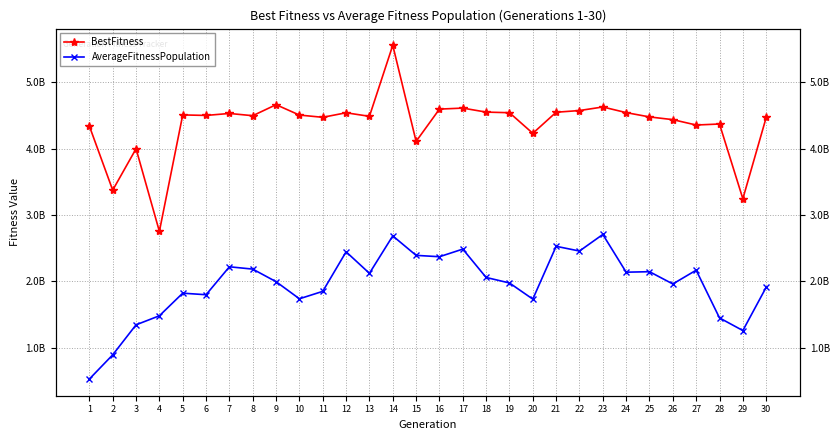

What is the total value across all series at 12?

6983365137.6